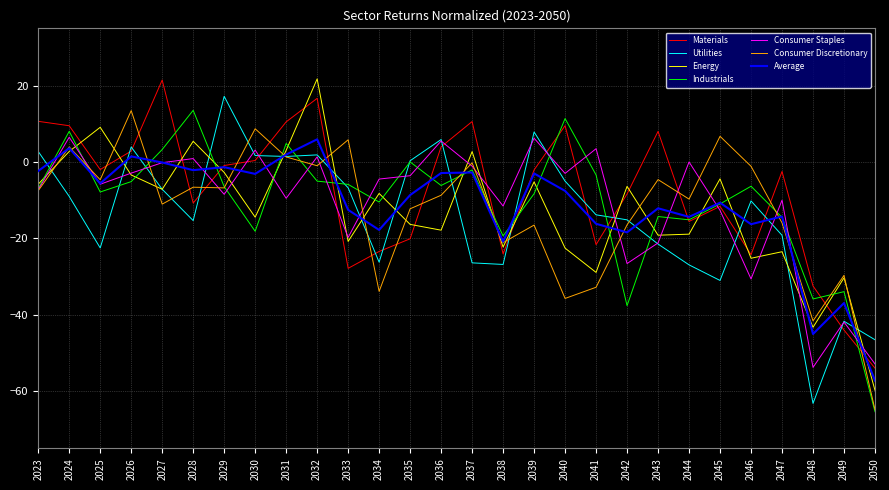

How many lines are shown in the chart?

7